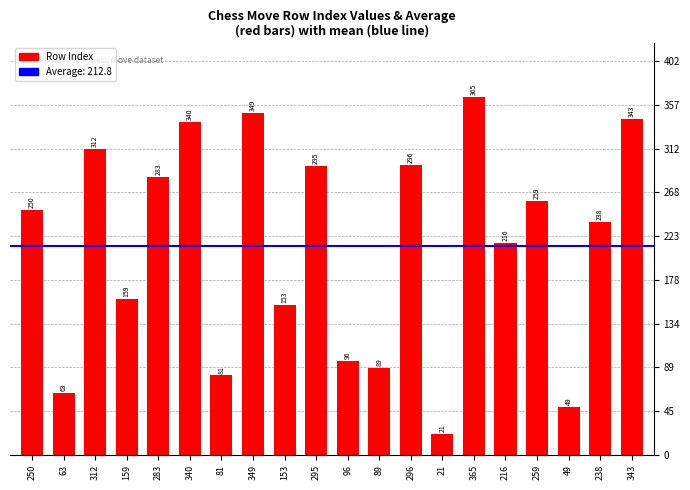

What is the change in value from 89 to 216?

+127